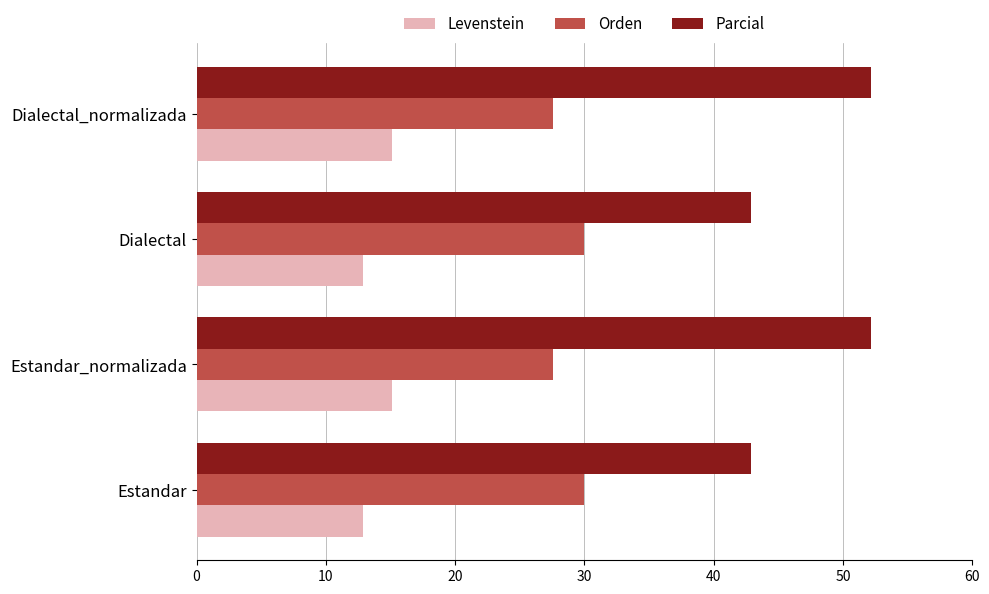

The Levenstein series shows 5.0 at Estandar. True or false?

False